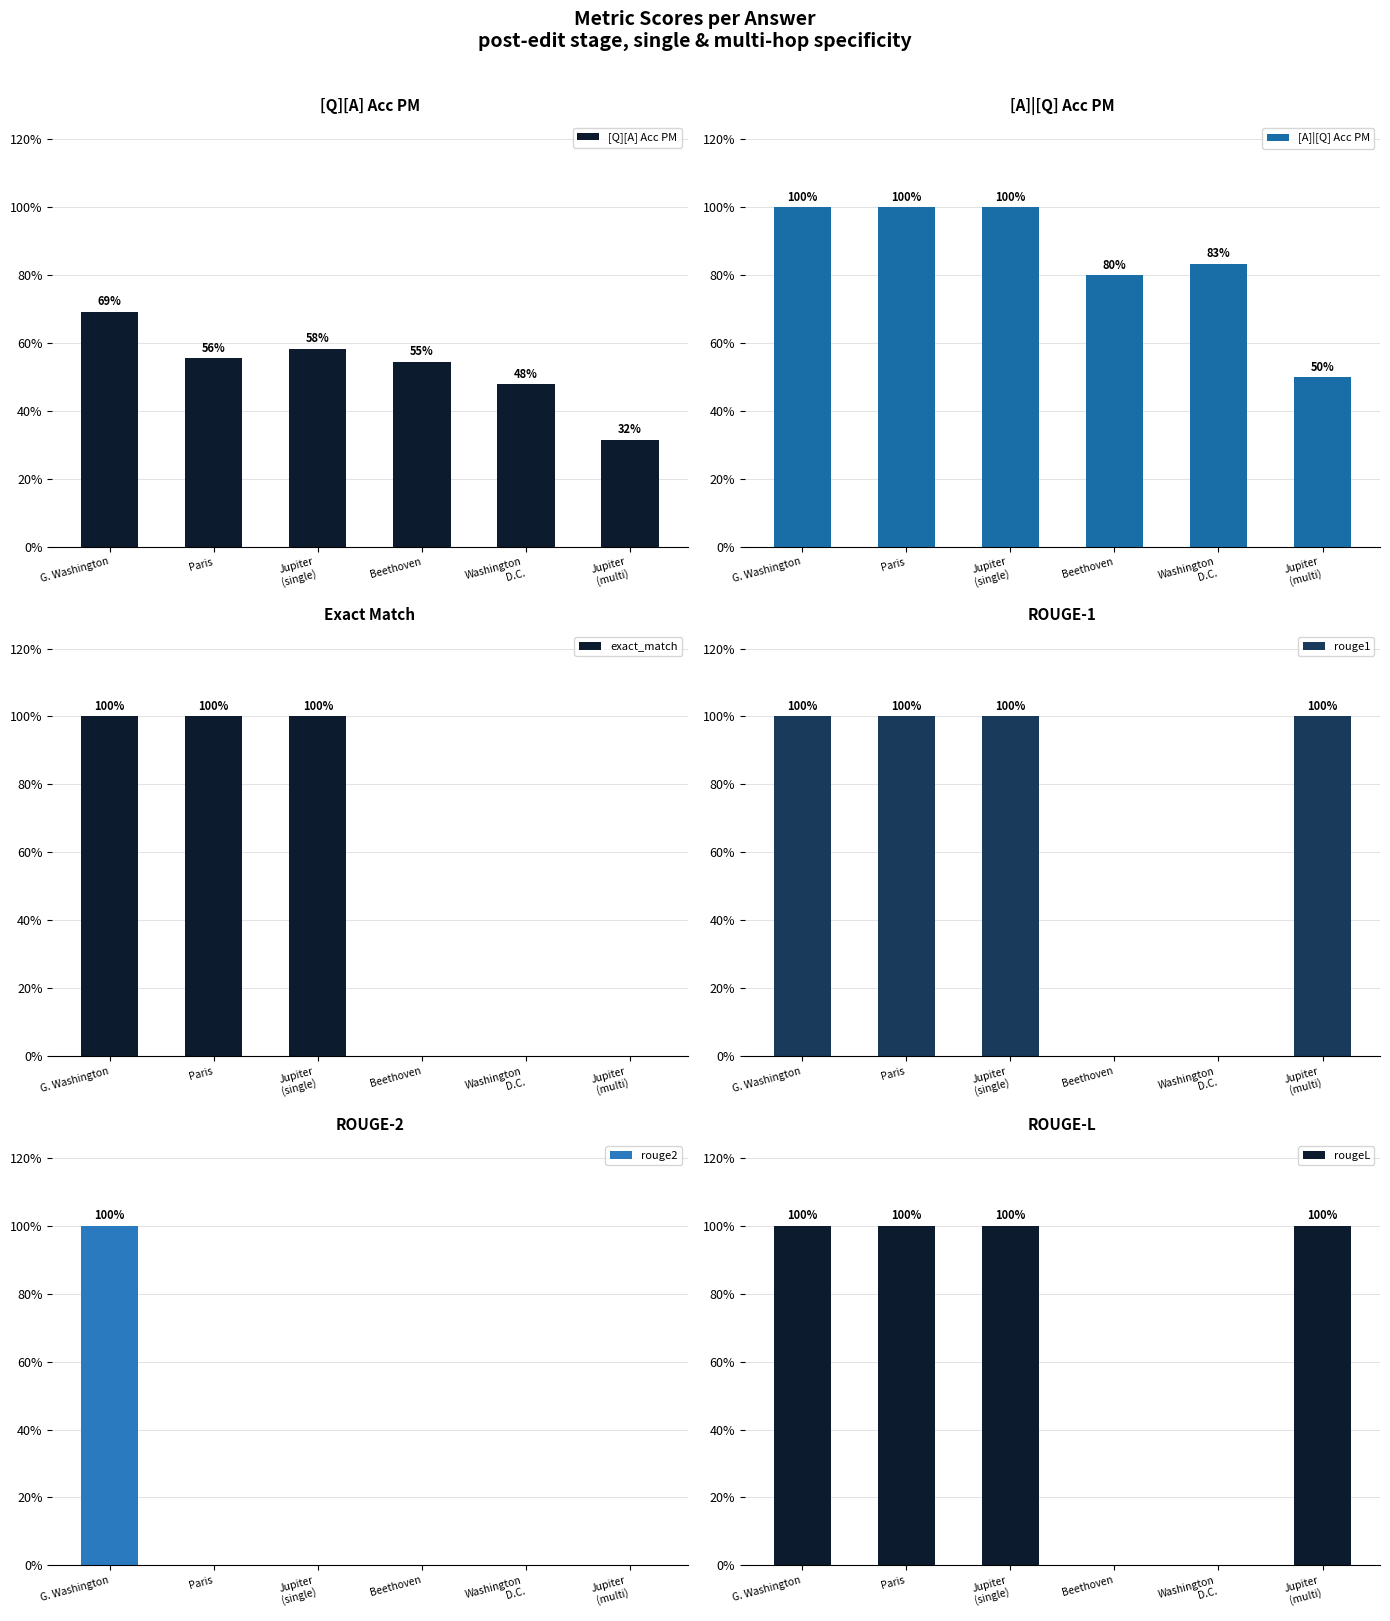

Rank the categories by rouge2 value from highest to lowest.

G. Washington, Paris, Jupiter
(single), Beethoven, Washington
D.C., Jupiter
(multi)